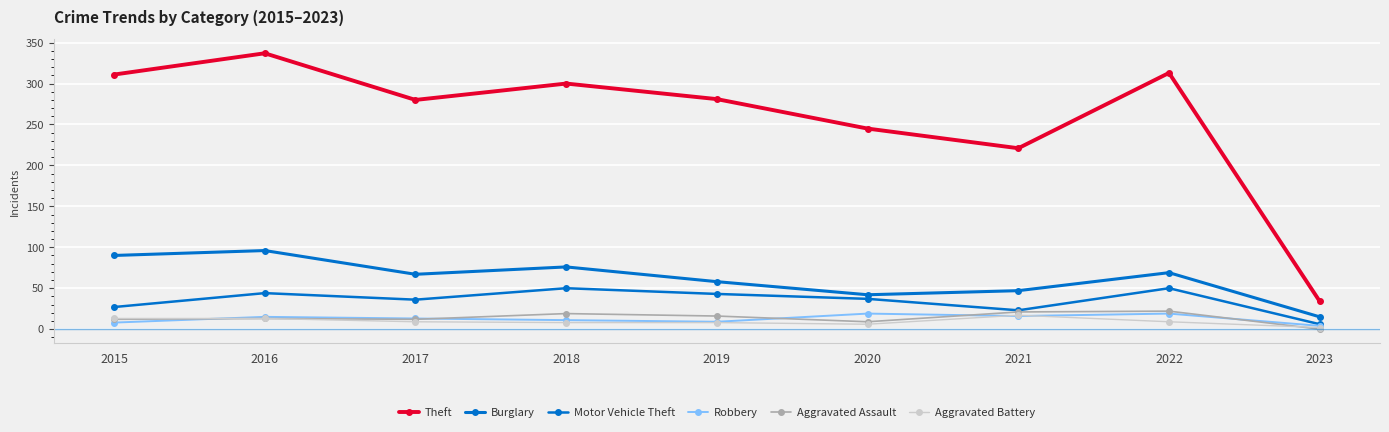

List the labels in order of Aggravated Battery value, largest first.

2021, 2015, 2016, 2017, 2022, 2018, 2019, 2020, 2023